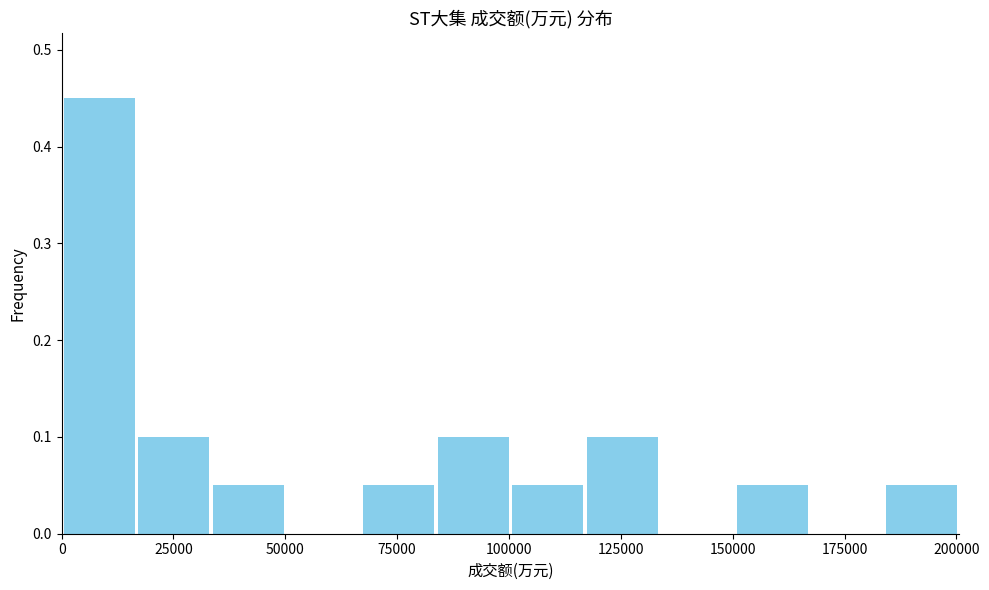

Around what value on the x-axis is the tallest bar? Give the approximate position of its centre, as read against the axis.

10000